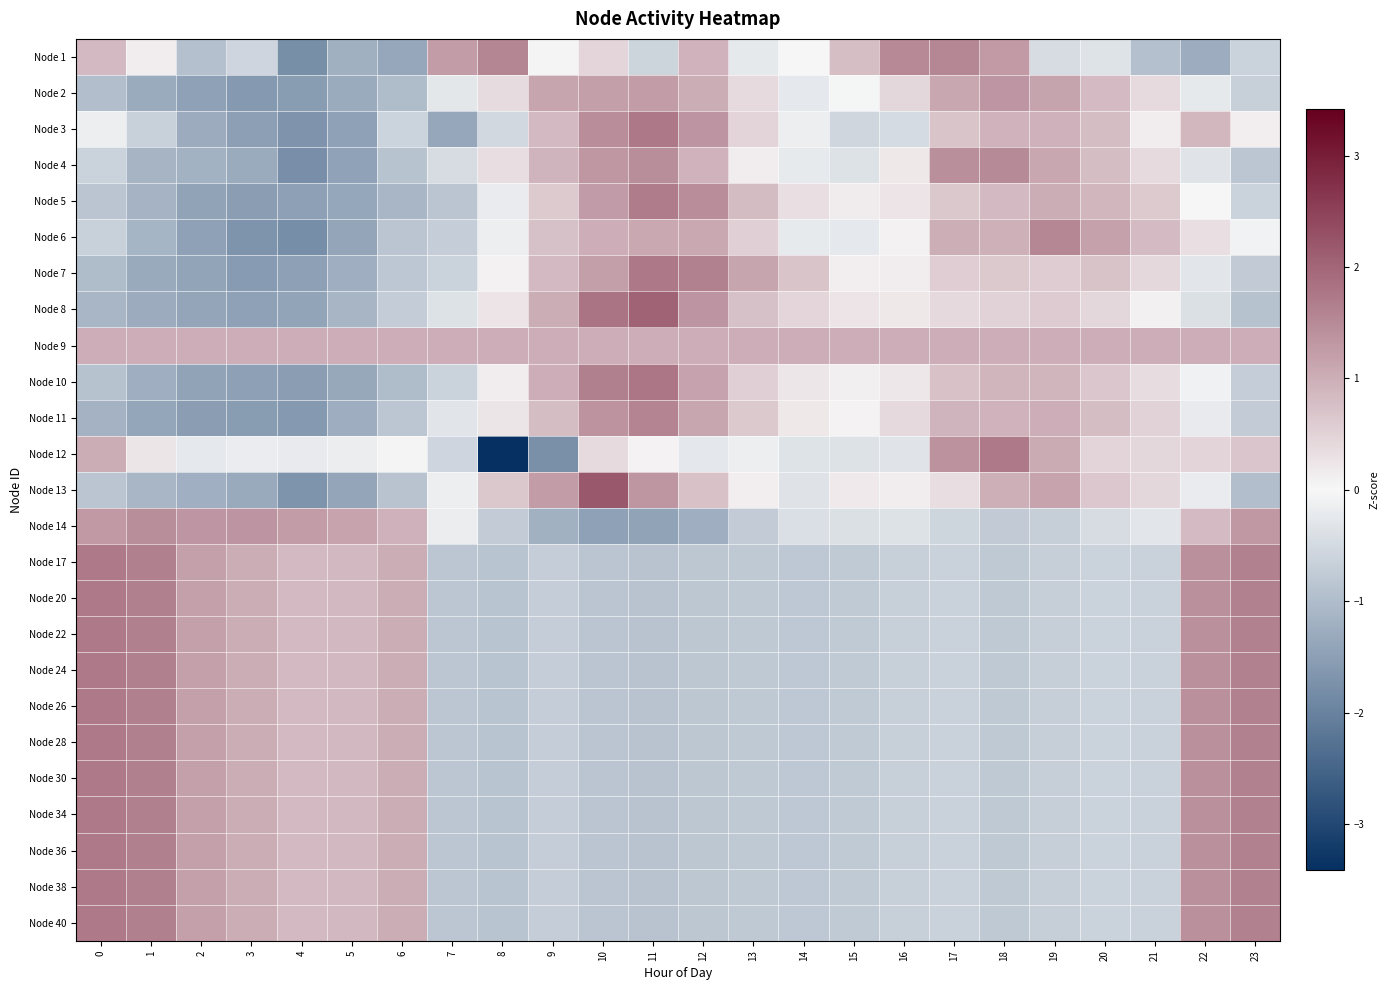

What is the total value across all series at 13?

-3.2